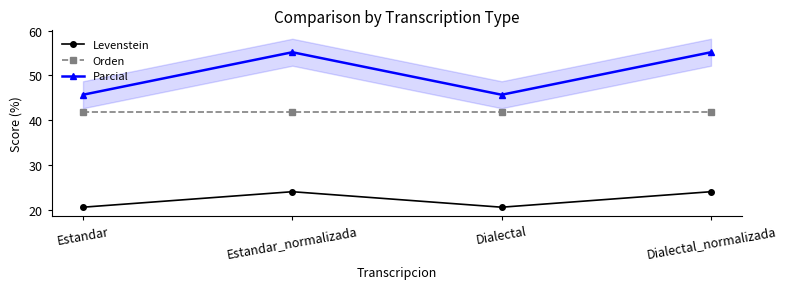

Between Estandar and Dialectal_normalizada, which is larger?

Dialectal_normalizada